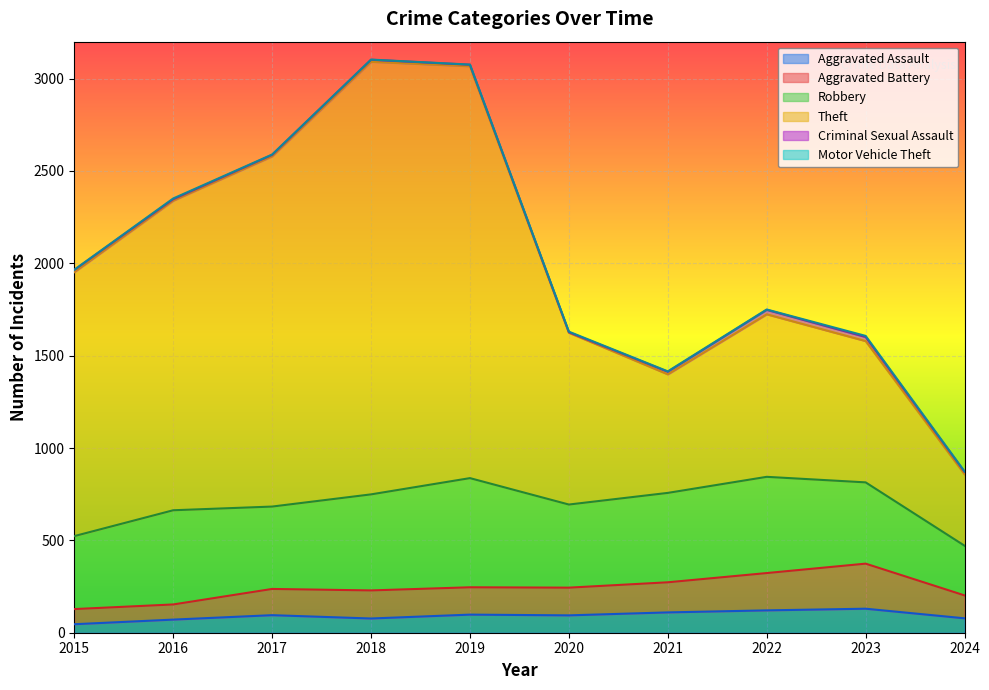

Is it true that Aggravated Assault equals 78 at 2024?

True